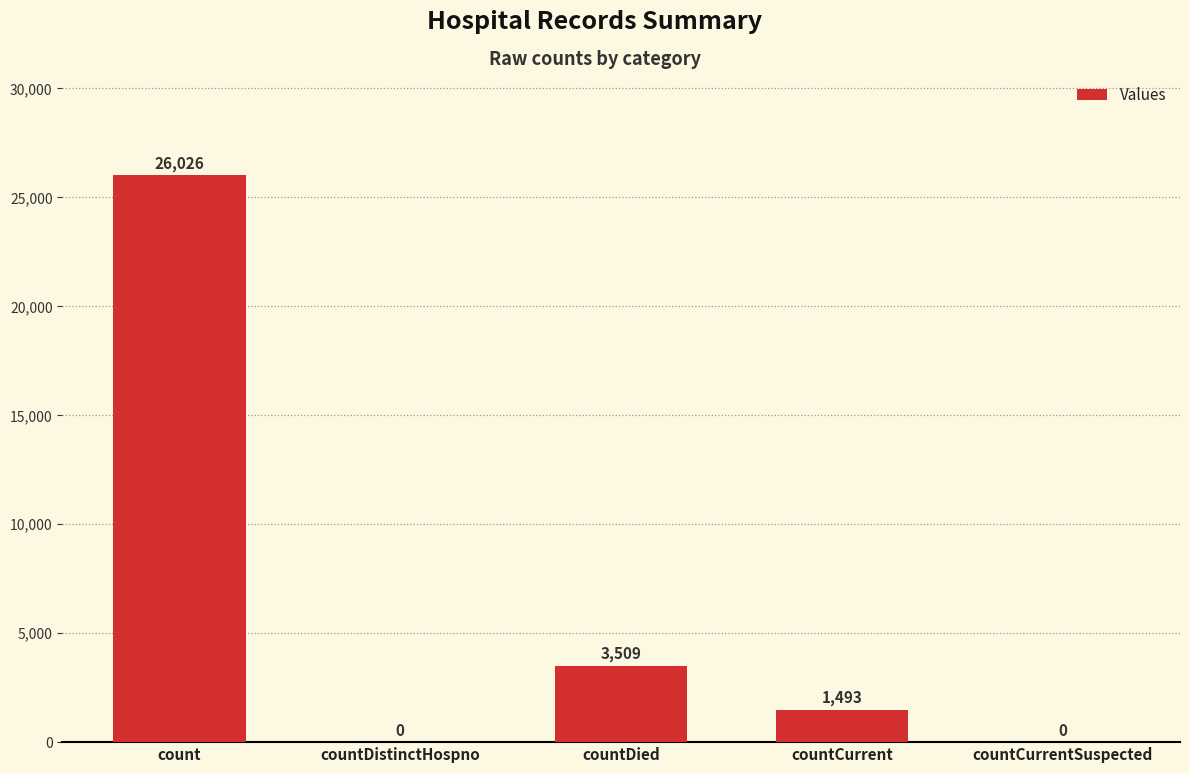

Where does the data first go above 1493?

count